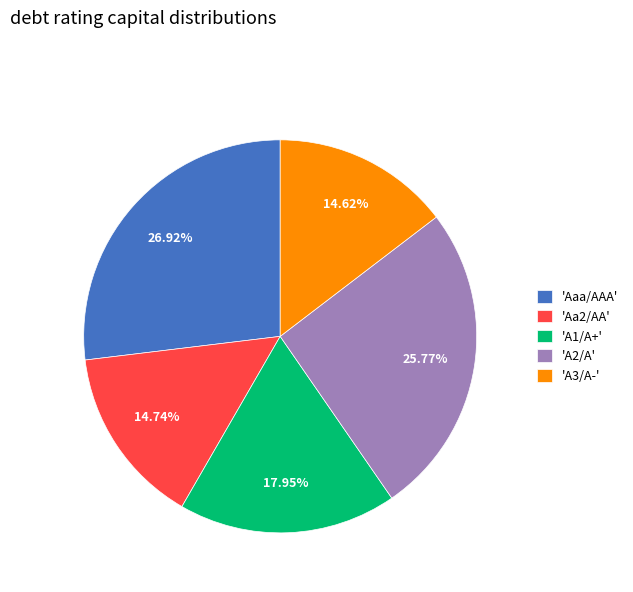

Does 'Aaa/AAA' account for over 50% of the chart?

No